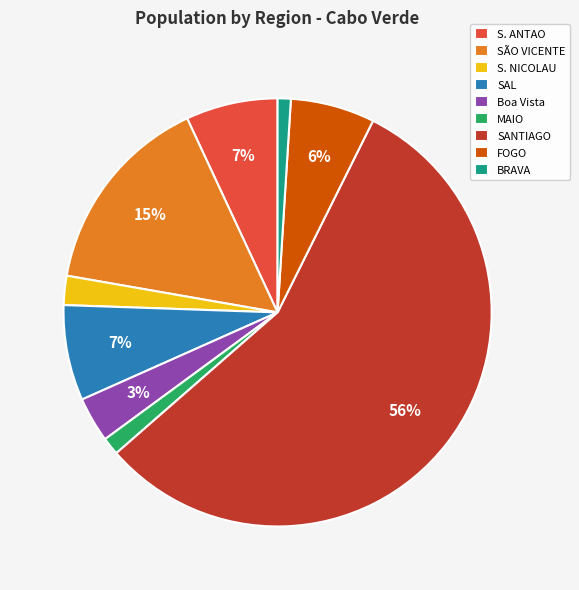

What is the majority slice?

SANTIAGO